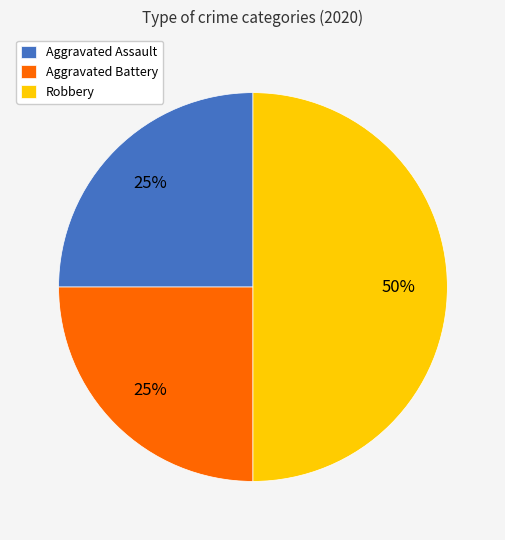

The Aggravated Battery slice represents 25% of the pie. True or false?

True